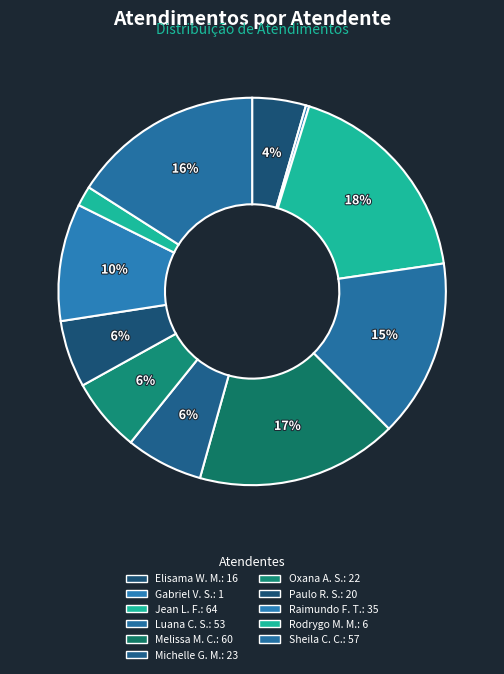

To the nearest percent, what is the difference between the largest and smallest slice percentages?

18%